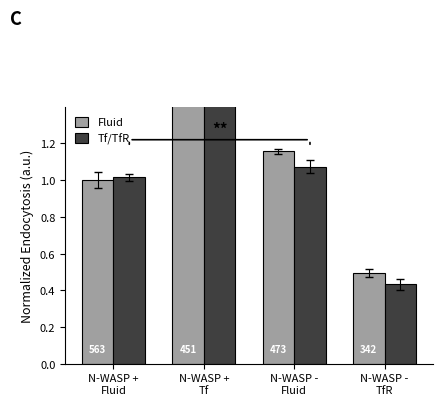

Is it true that Tf/TfR equals 0.4 at N-WASP +
Fluid?

False